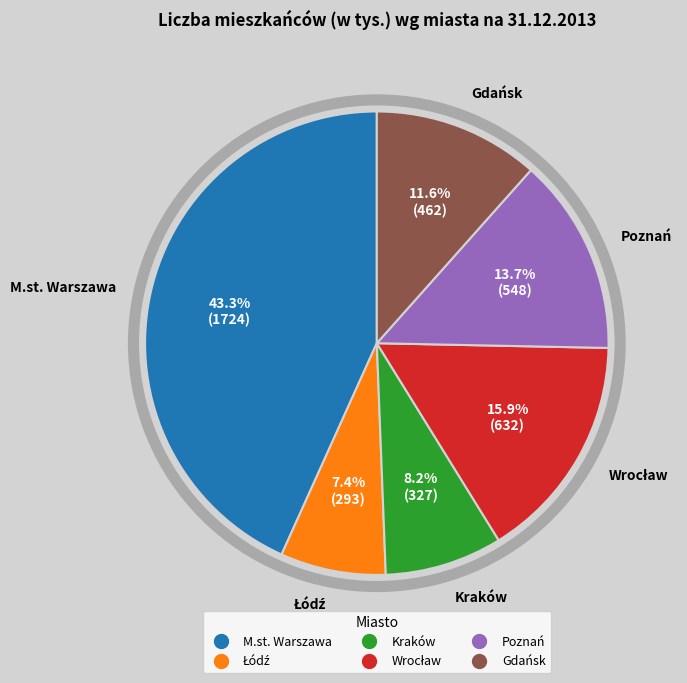

What percentage is NOT represented by Gdańsk?

88.4%